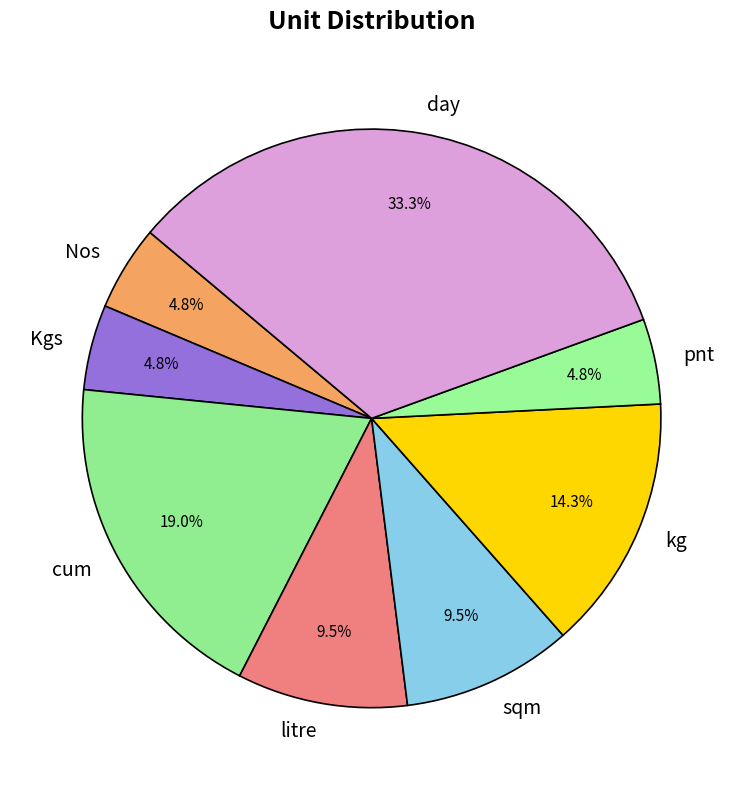

Which slice is the largest?

day